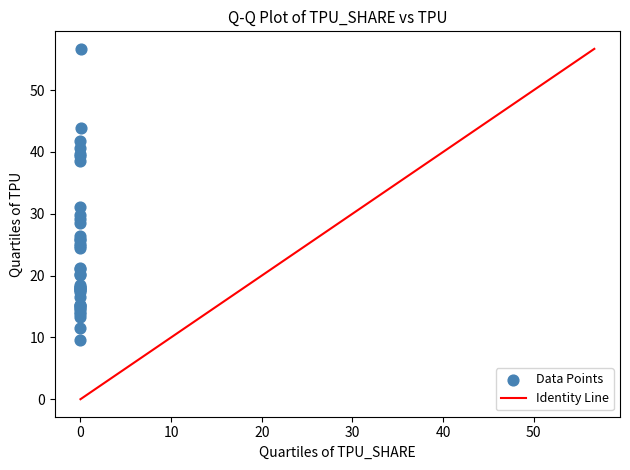

What Y value in the scatter plot is closest to 33?

31.1